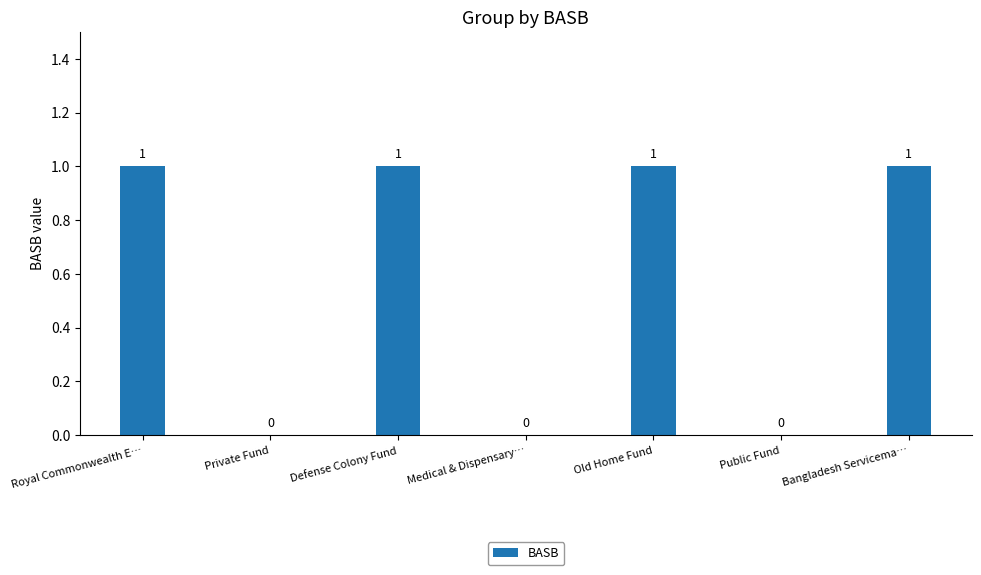

The chart shows a value of 0 at Bangladesh Servicema…. True or false?

False